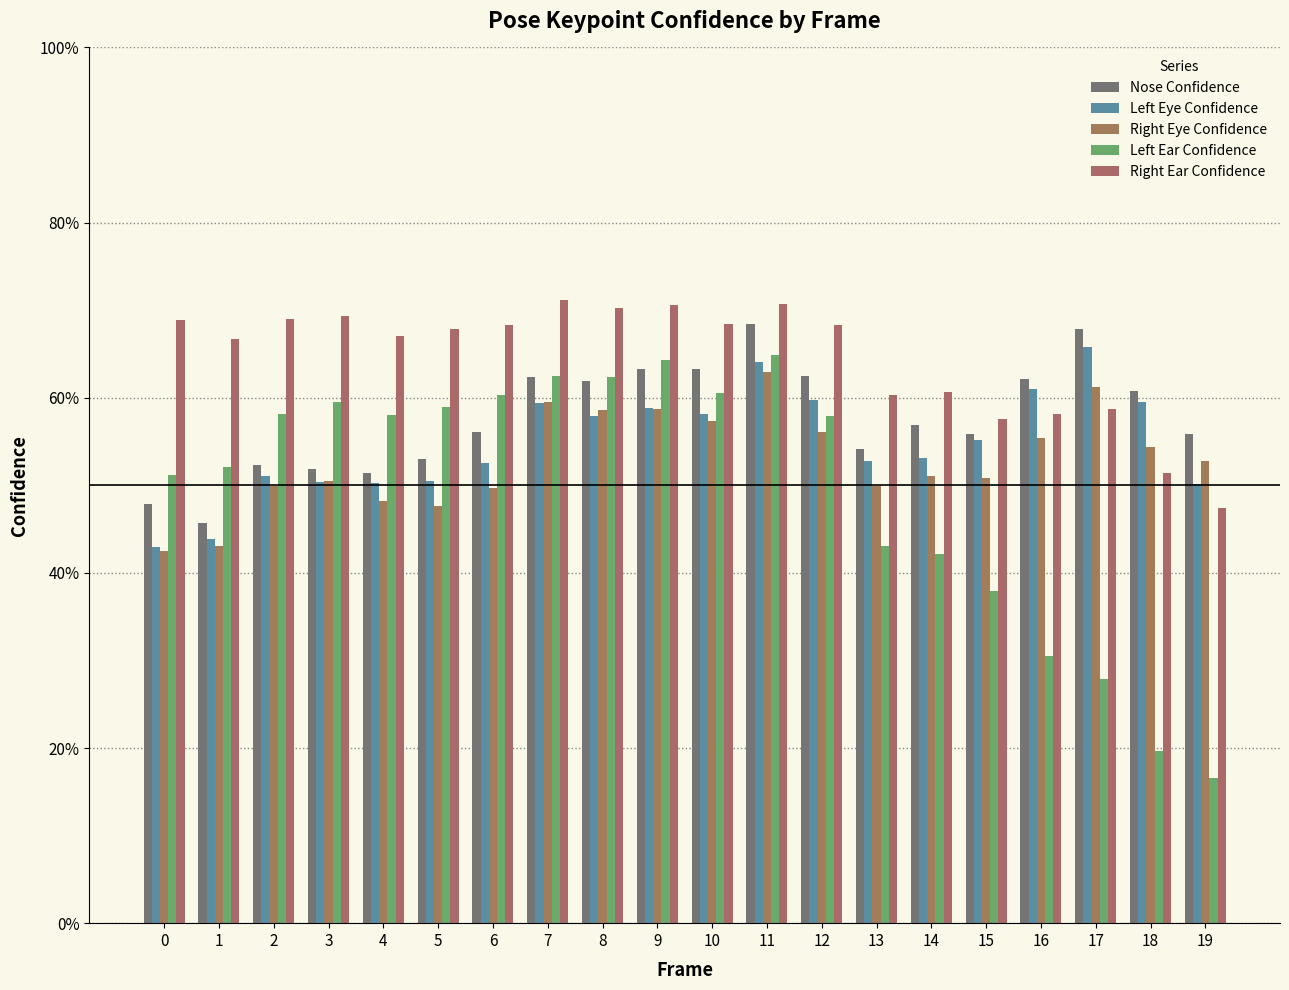

Is the value of Left Eye Confidence at 12 greater than the value of Nose Confidence at 1?

Yes